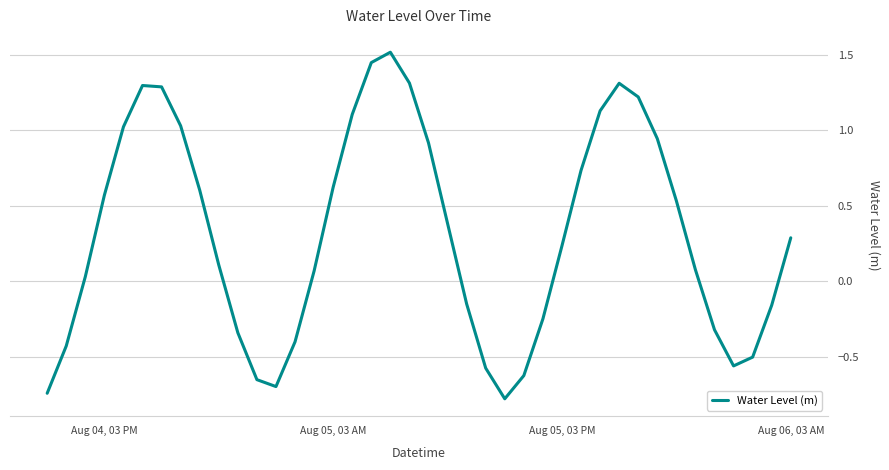

What is the minimum value shown in the chart?

-0.8